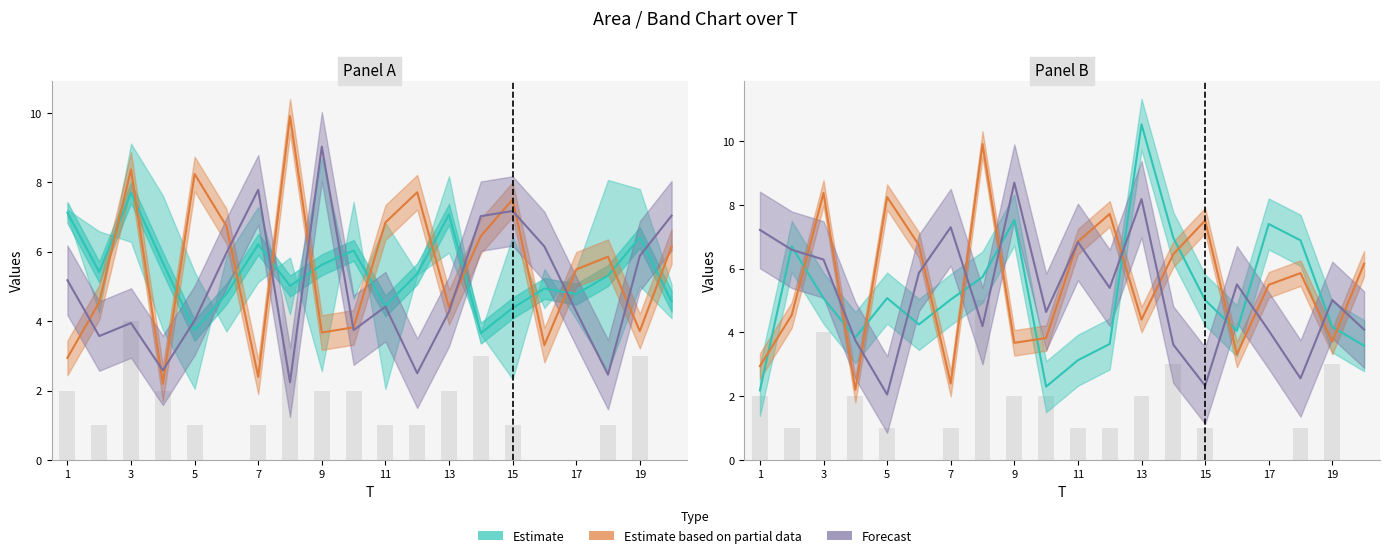

Reading right to left, transcribe all the data shown in this chart.

Estimate: 3.6	4.2	6.9	7.4	4.0	5.0	7.0	10.5	3.6	3.1	2.3	7.5	5.7	5.0	4.2	5.1	3.8	5.1	6.7	2.2
Estimate based on partial data: 6.2	3.7	5.9	5.5	3.3	7.5	6.5	4.4	7.7	6.8	3.8	3.7	9.9	2.4	6.7	8.2	2.2	8.4	4.5	2.9
Forecast: 4.1	5.0	2.6	4.1	5.5	2.3	3.6	8.2	5.4	6.8	4.6	8.7	4.2	7.3	5.9	2.1	3.8	6.3	6.6	7.2